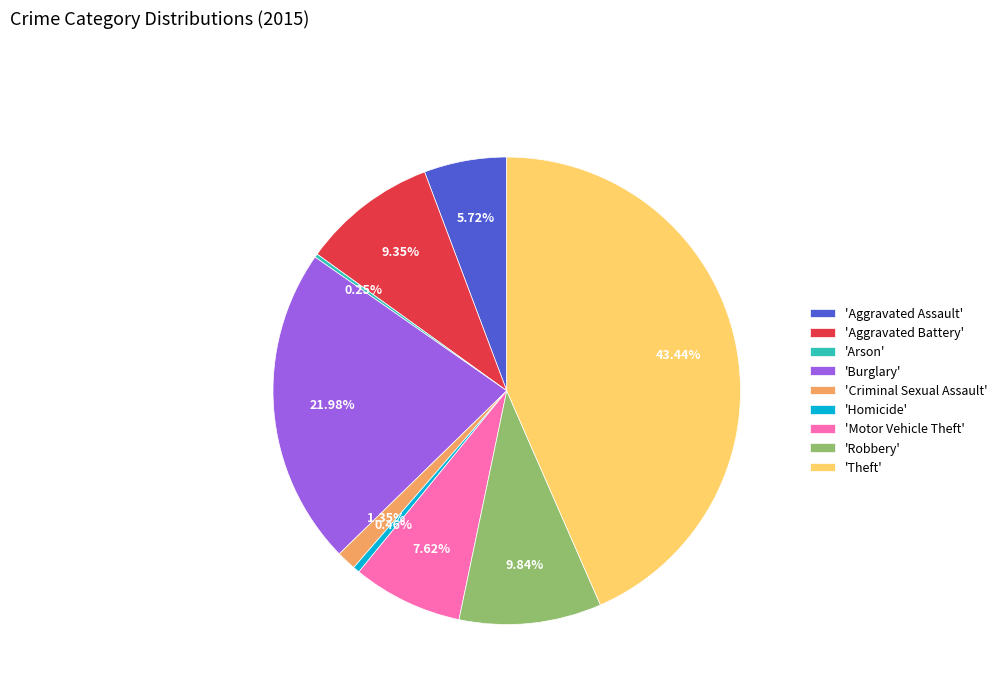

Approximately how many times larger is the value at 'Aggravated Battery' compared to 'Criminal Sexual Assault'?

6.9